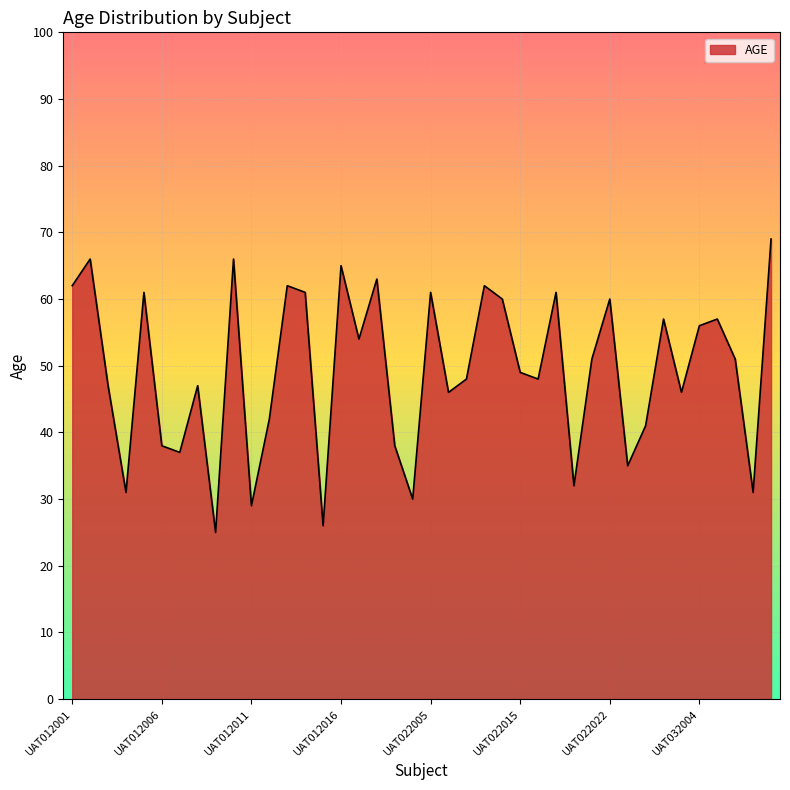

How many series are shown in this chart?

1